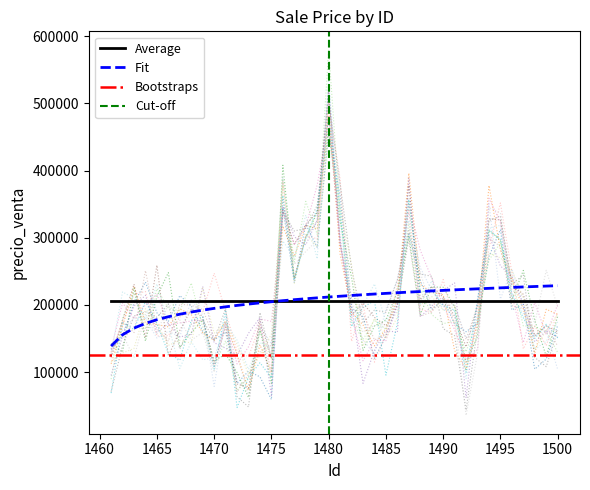

At which category does the data reach its first local peak?

1465